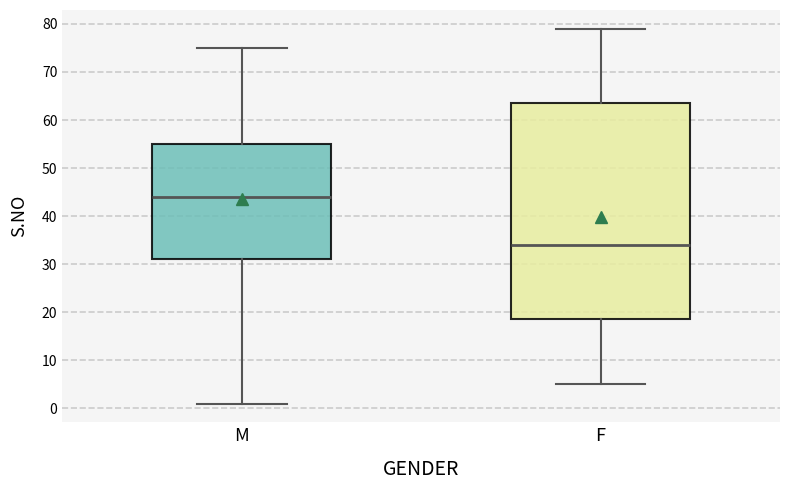

Where does the lower whisker of the box for M end on the y-axis? The values are not printed on the chart, so give them approximately, as read against the axis.

1